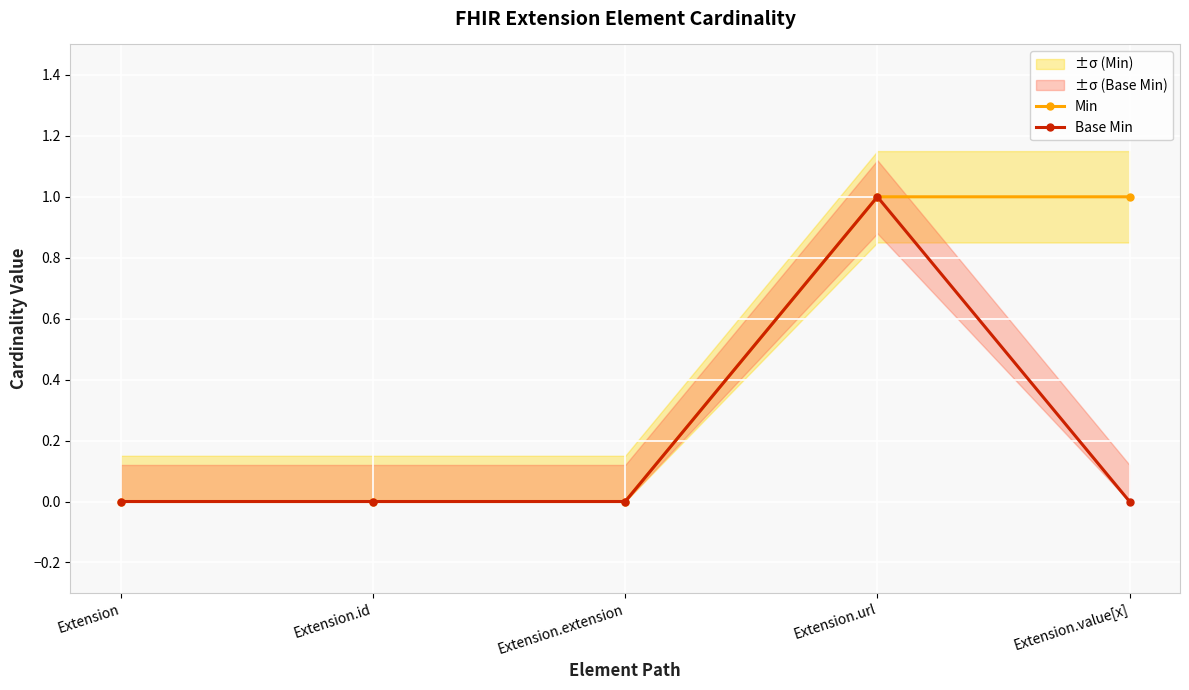

Rank the series at Extension.id from highest to lowest value.

Min, Base Min